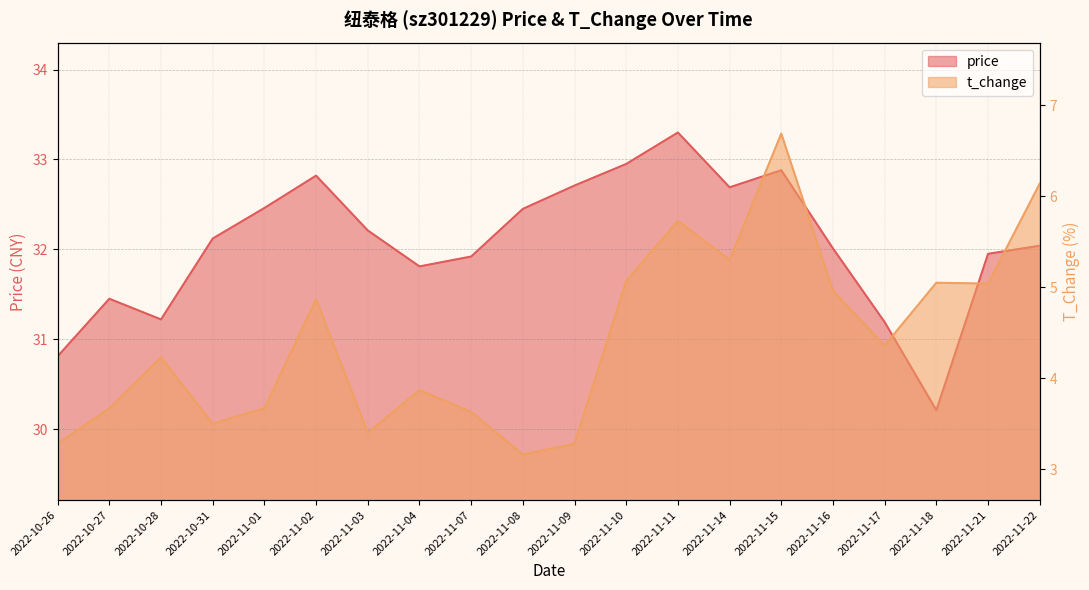

What is the lowest value of the price series?

30.2